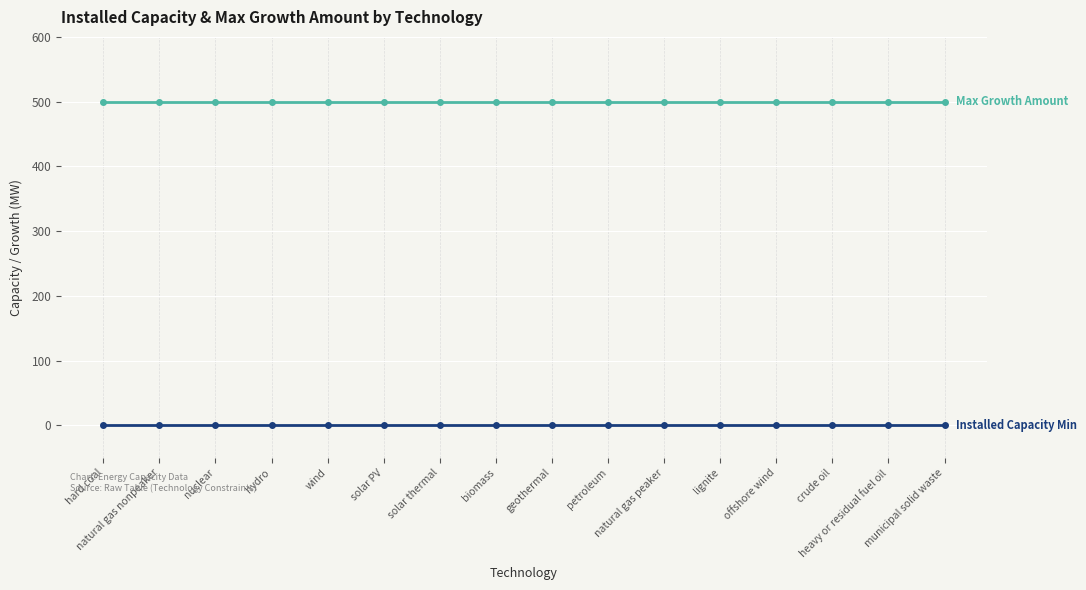

Reading left to right, transcribe all the data shown in this chart.

Installed Capacity Min: 0	0	0	0	0	0	0	0	0	0	0	0	0	0	0	0
Max Growth Amount: 500	500	500	500	500	500	500	500	500	500	500	500	500	500	500	500